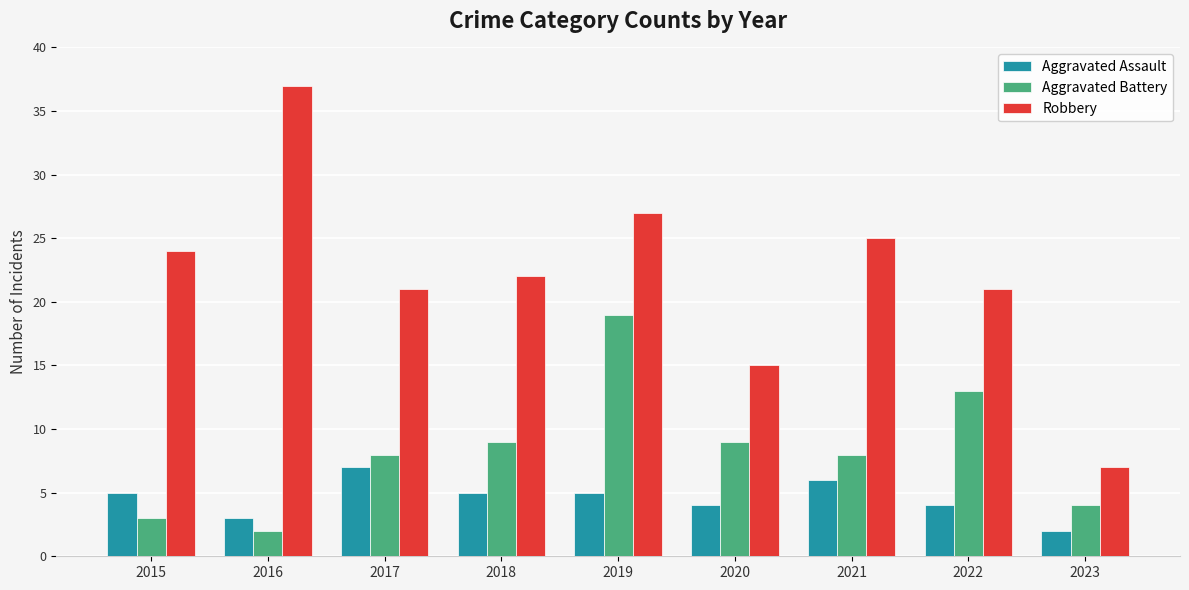

What is the minimum value for Aggravated Assault?

2